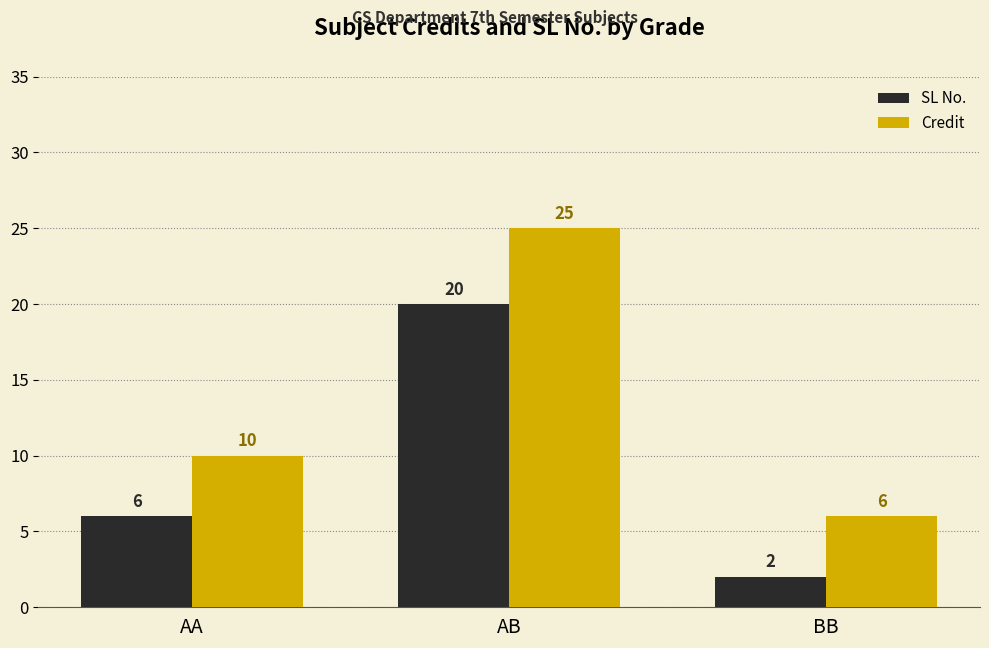

Is the value of Credit at BB greater than the value of SL No. at BB?

Yes